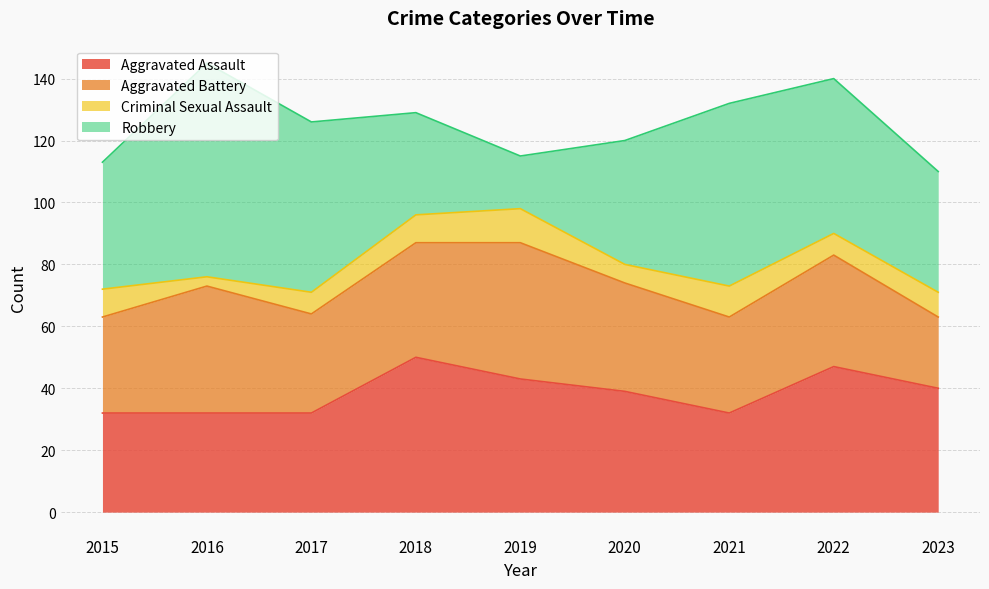

Reading right to left, list all the values displayed in this chart.

Aggravated Assault: 40	47	32	39	43	50	32	32	32
Aggravated Battery: 23	36	31	35	44	37	32	41	31
Criminal Sexual Assault: 8	7	10	6	11	9	7	3	9
Robbery: 39	50	59	40	17	33	55	69	41